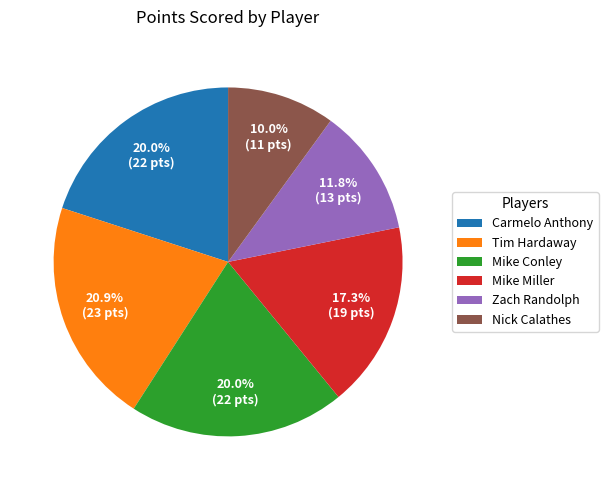

Do Zach Randolph and Mike Miller together represent more than half of the pie?

No